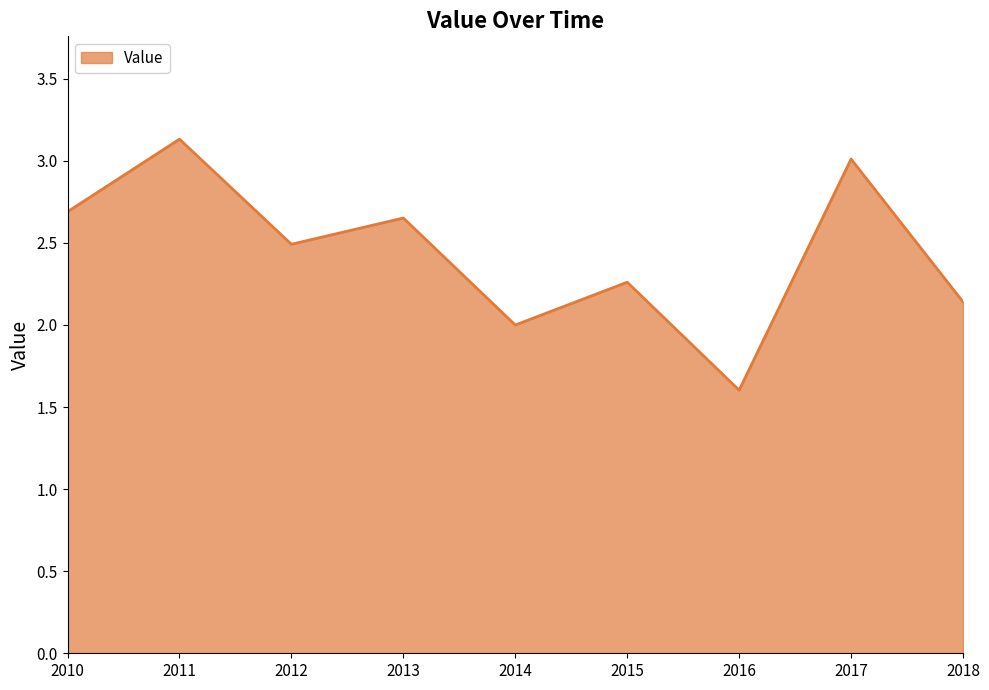

Count the number of data series in this chart.

1